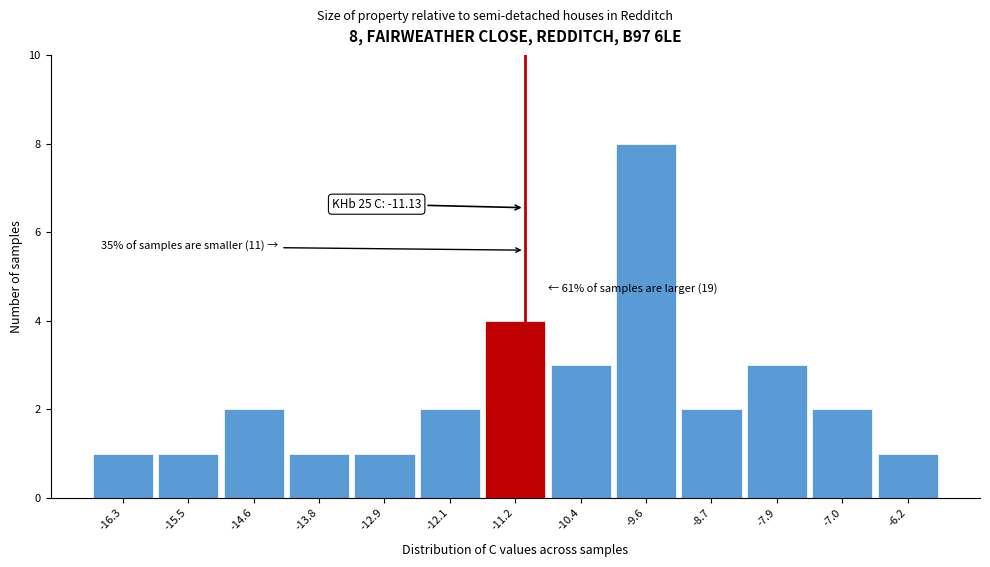

Over which range of the x-axis is the bar tallest?

-10.0 to -9.1